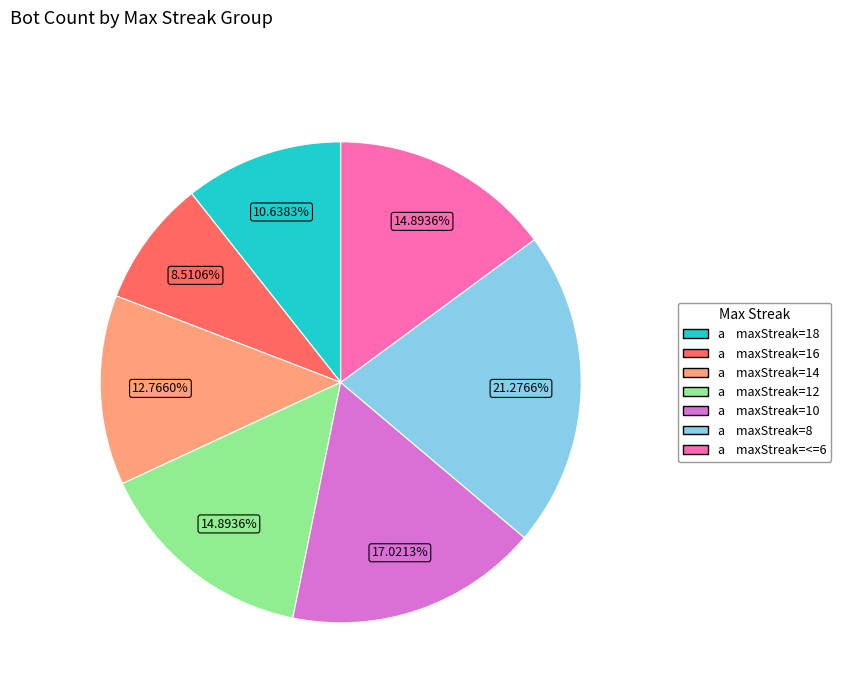

How many segments does this pie chart have?

7